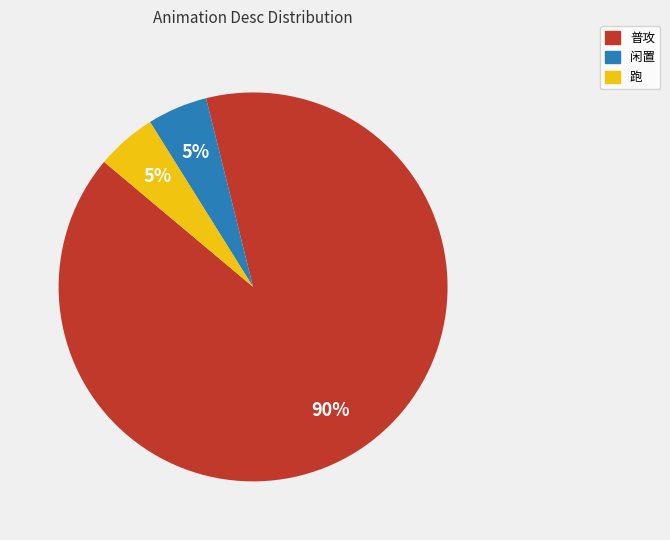

Do 闲置 and 跑 together represent more than half of the pie?

No